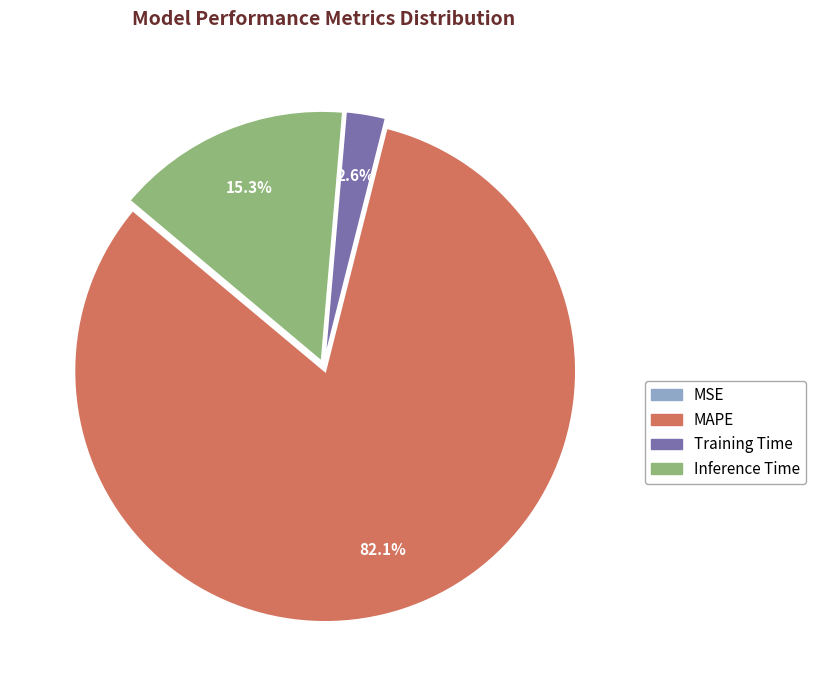

Which has a higher value, MAPE or Inference Time?

MAPE